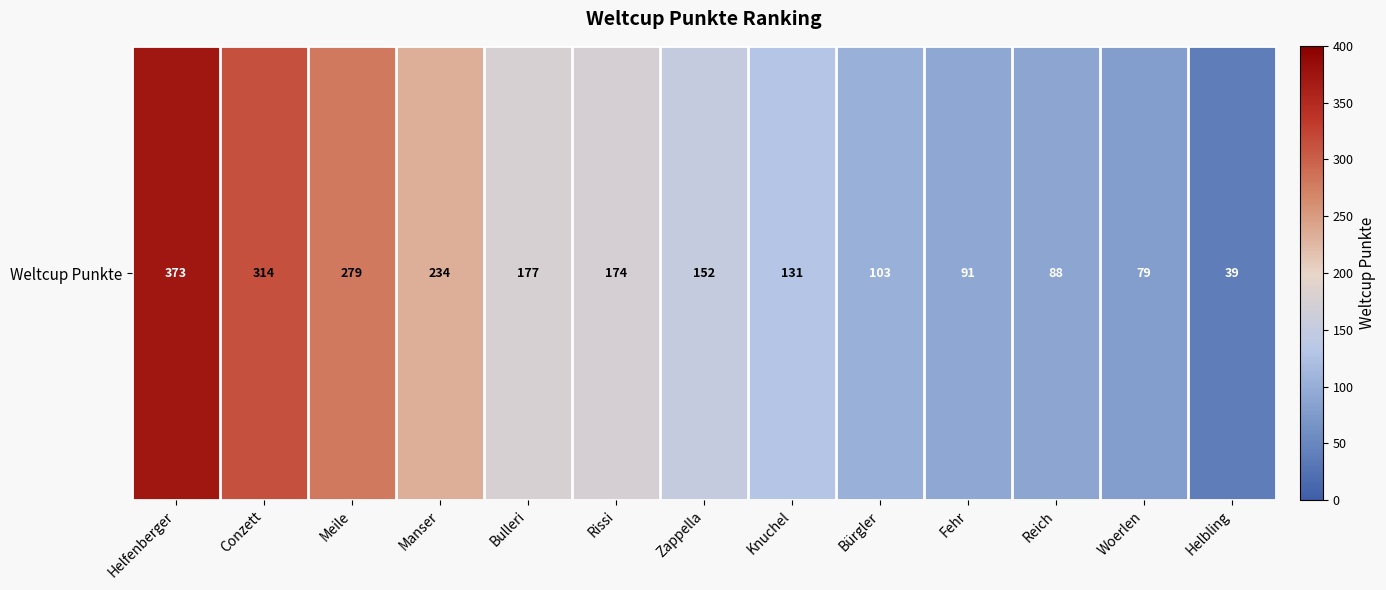

What is the maximum value shown in the chart?

373